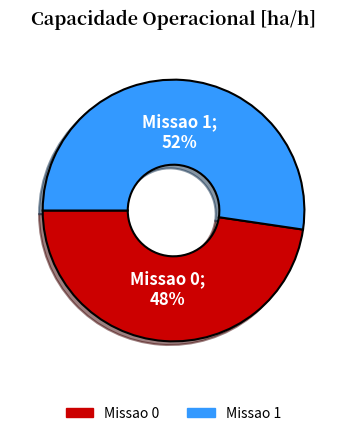

Rank the categories by value from highest to lowest.

Missao 1, Missao 0